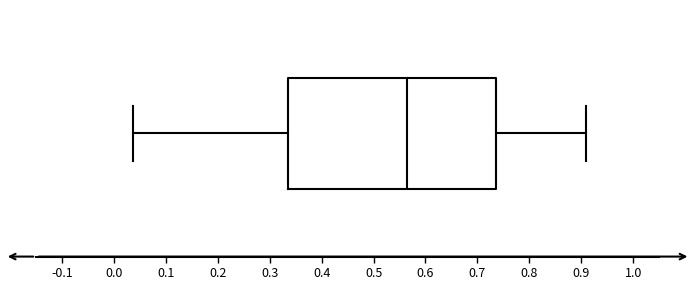

Transcribe this box plot: give where the median line is, the range the box spans, and where the two whiskers end, as read against the x-axis. The values are not printed on the chart, so give them approximately, as read against the axis.

median 0.56, box 0.33 to 0.74, whiskers 0.04 to 0.91